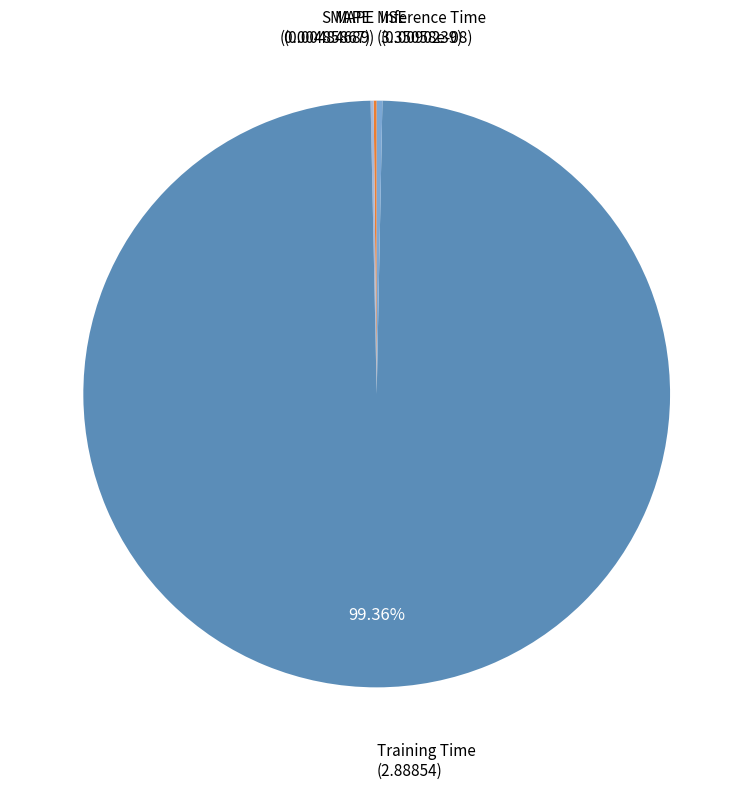

Which slice is the largest?

Training Time